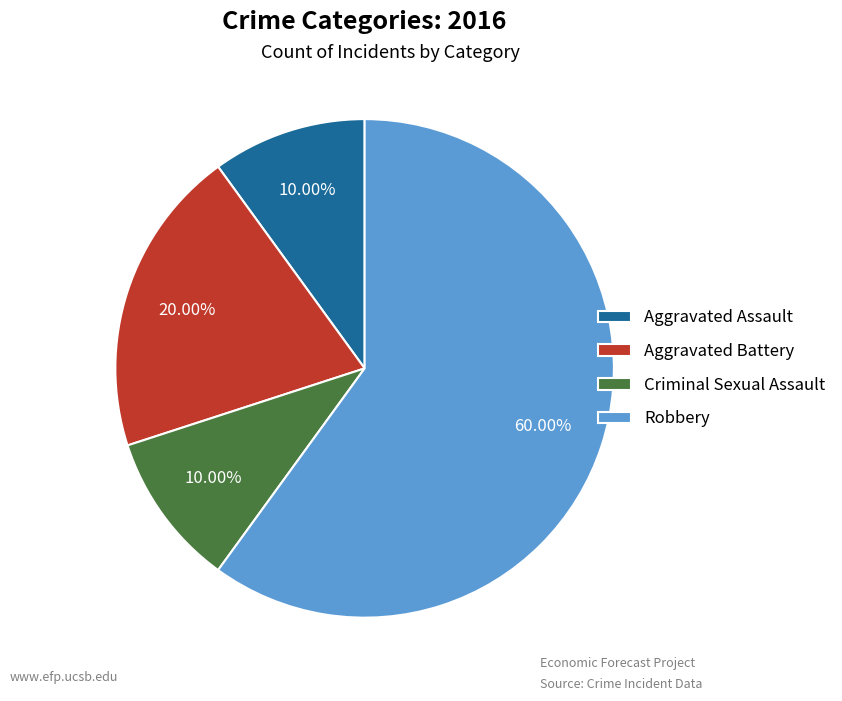

To the nearest percent, what is the combined percentage of Criminal Sexual Assault and Aggravated Battery?

30%